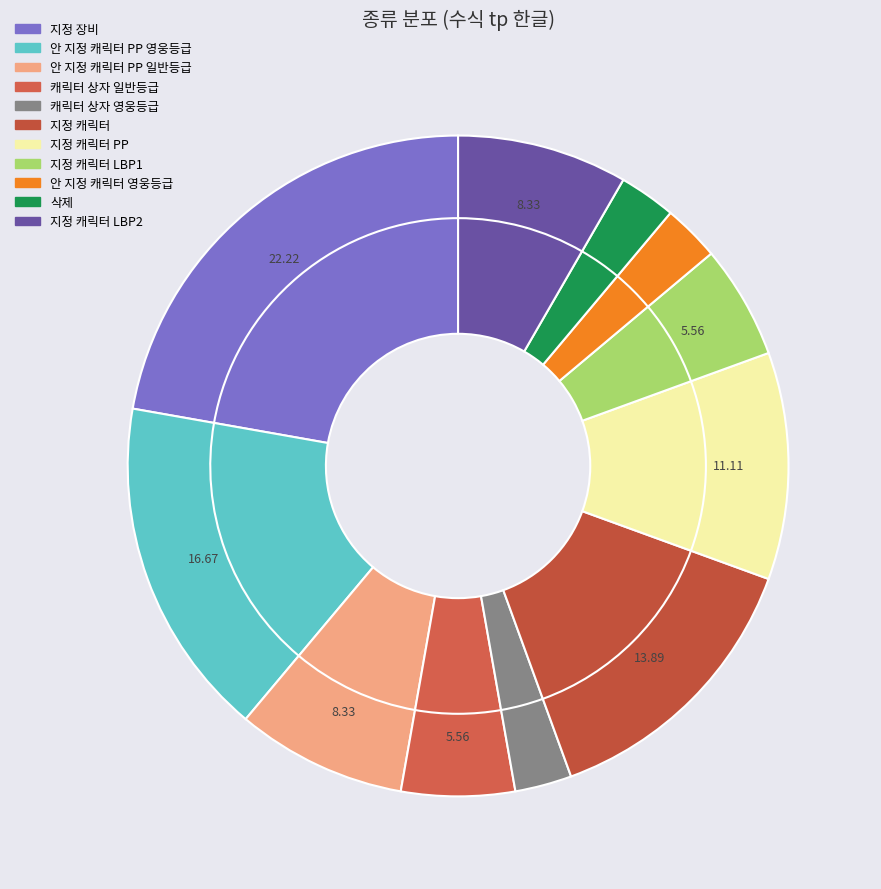

Which slice is the largest?

지정 장비